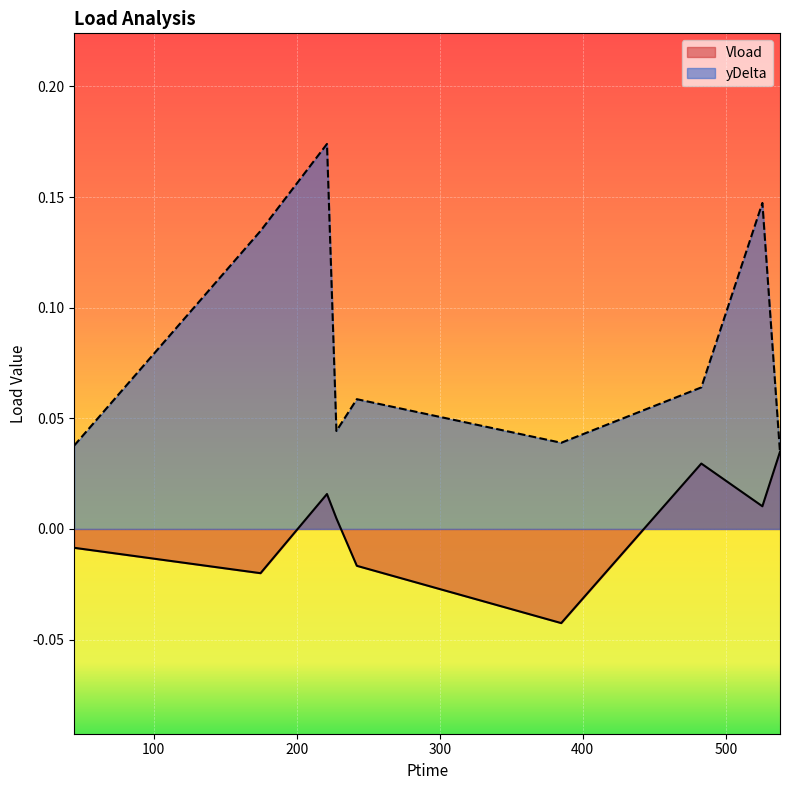

At which category is the sum across all series the highest?

221.142